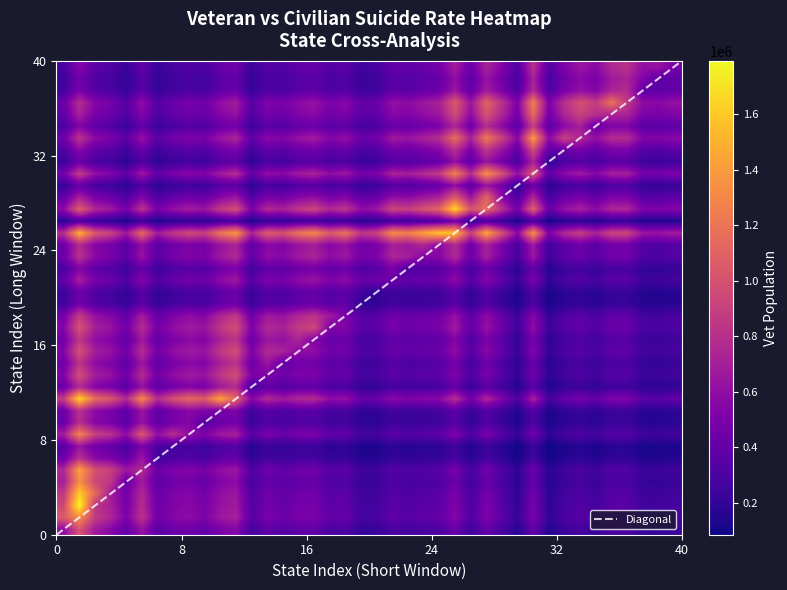

How many values in the vet_pop series exceed 331584?

19